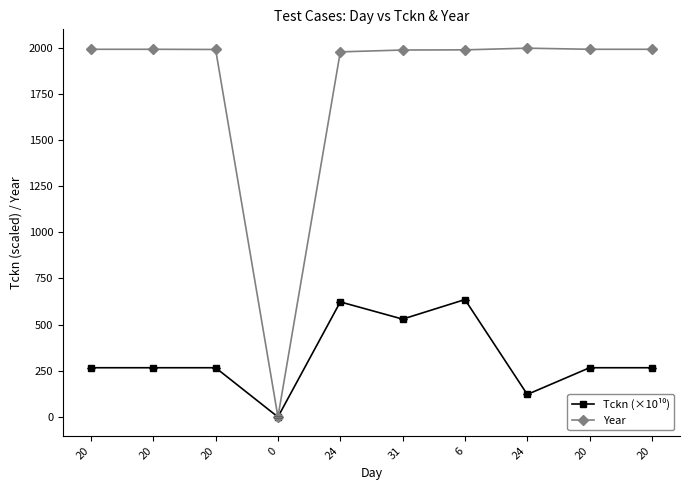

Is it true that Year equals 474.9 at 20?

False